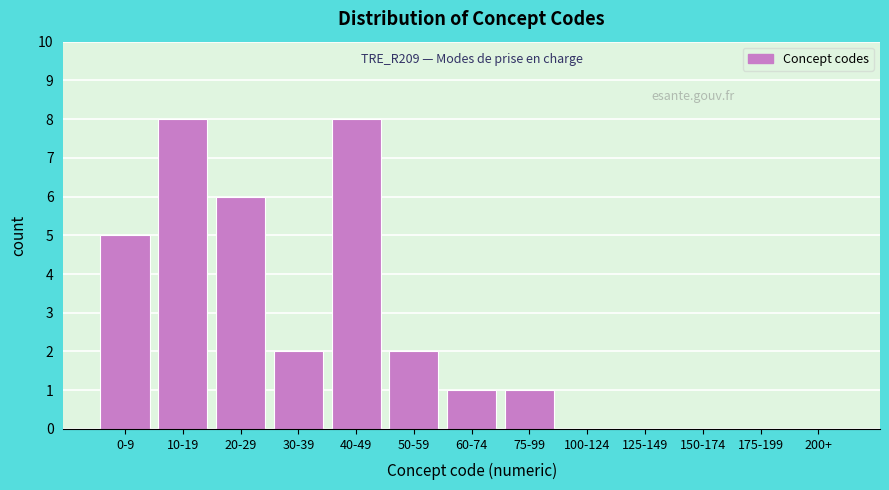

Reading left to right, extract all data points from this chart.

0-9=5	10-19=8	20-29=6	30-39=2	40-49=8	50-59=2	60-74=1	75-99=1	100-124=0	125-149=0	150-174=0	175-199=0	200+=0